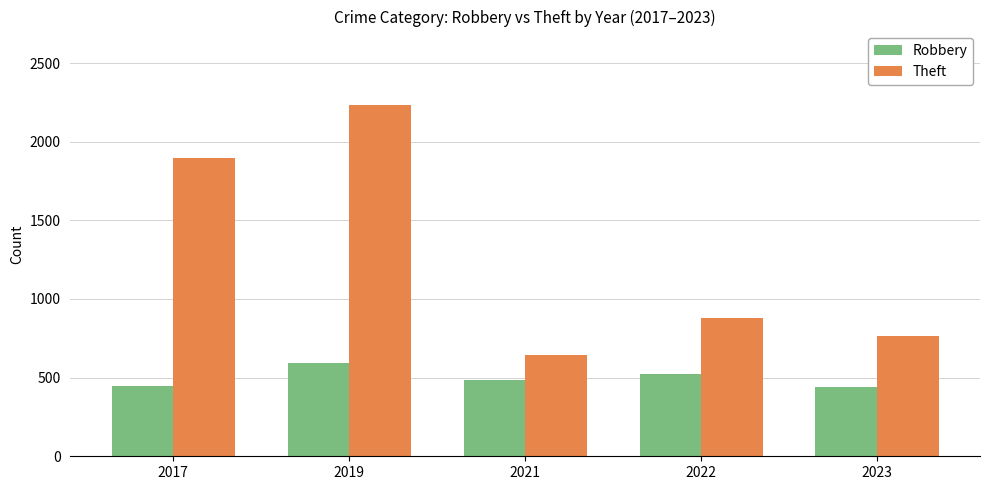

True or false: Theft has a value of 880 at 2022.

True